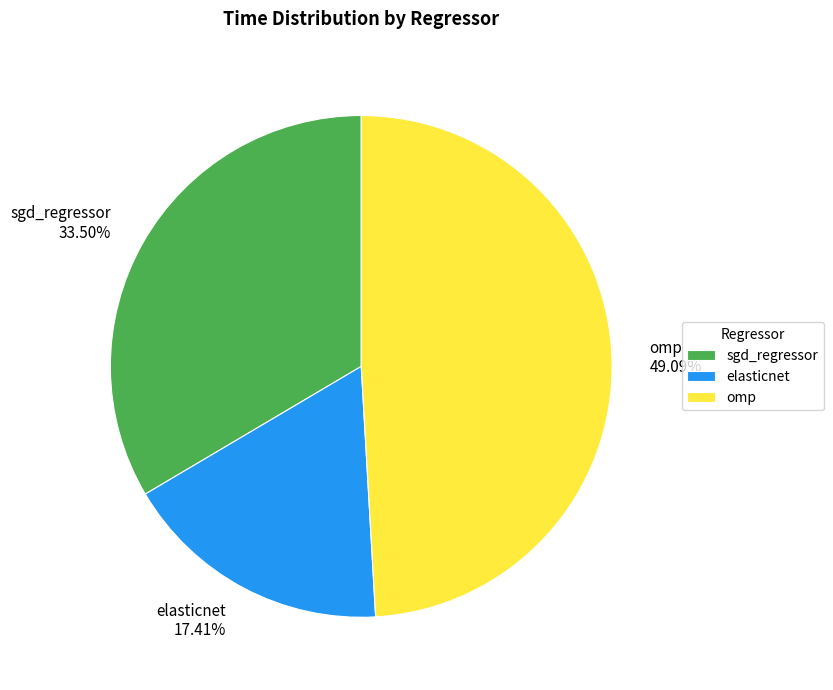

The elasticnet slice represents 17% of the pie. True or false?

True